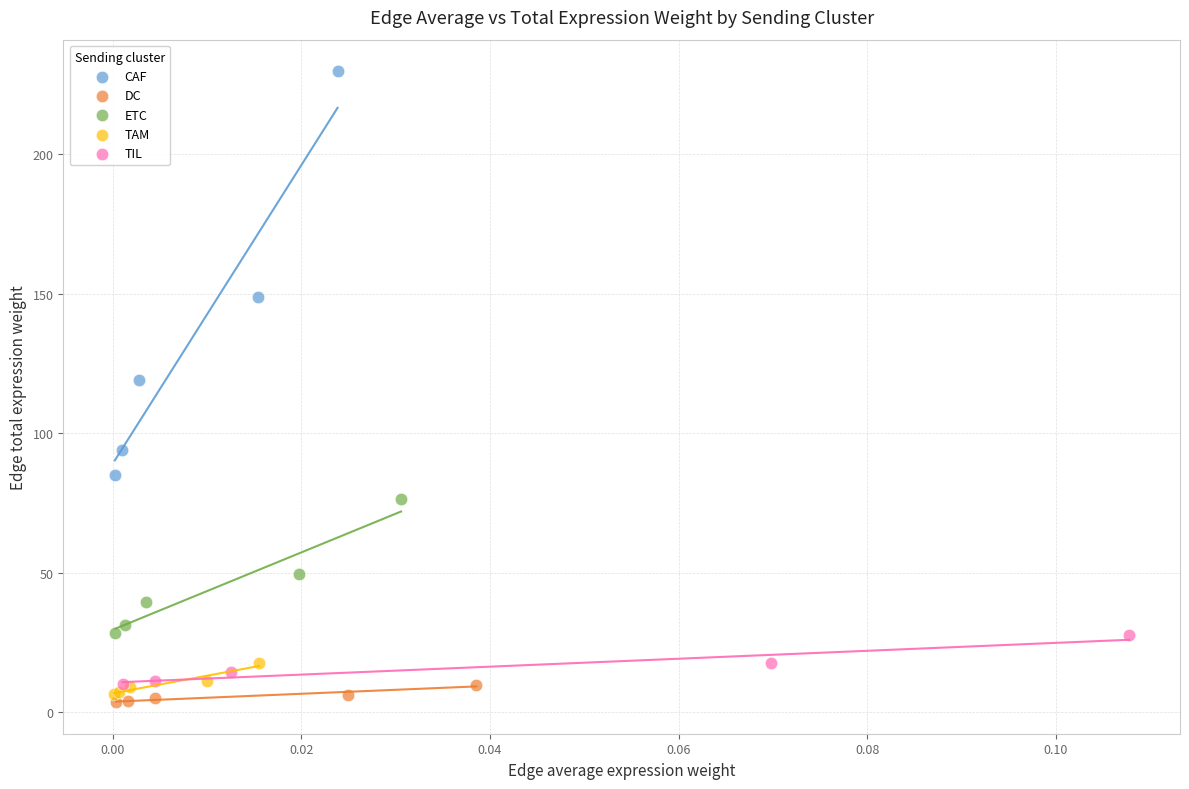

What are all the series names shown in the legend?

CAF, DC, ETC, TAM, TIL